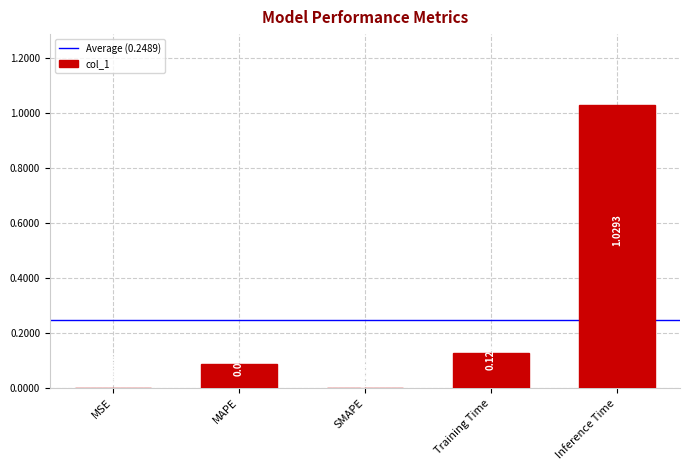

What is the change in value from SMAPE to Training Time?

+0.1